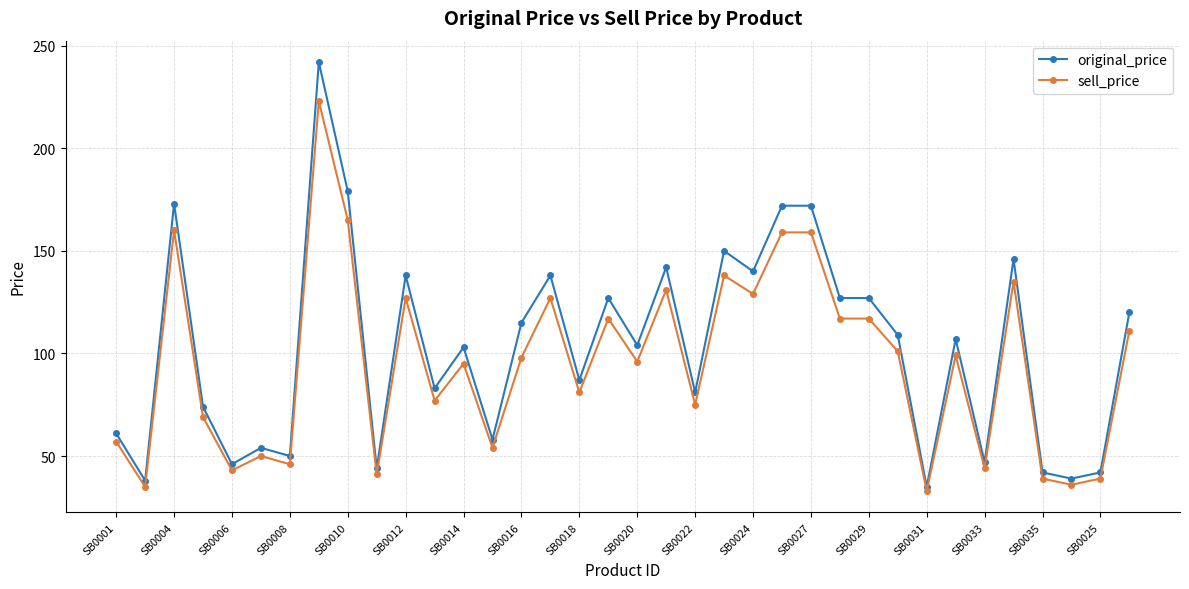

Rank the series by their maximum value, from lowest to highest.

sell_price, original_price